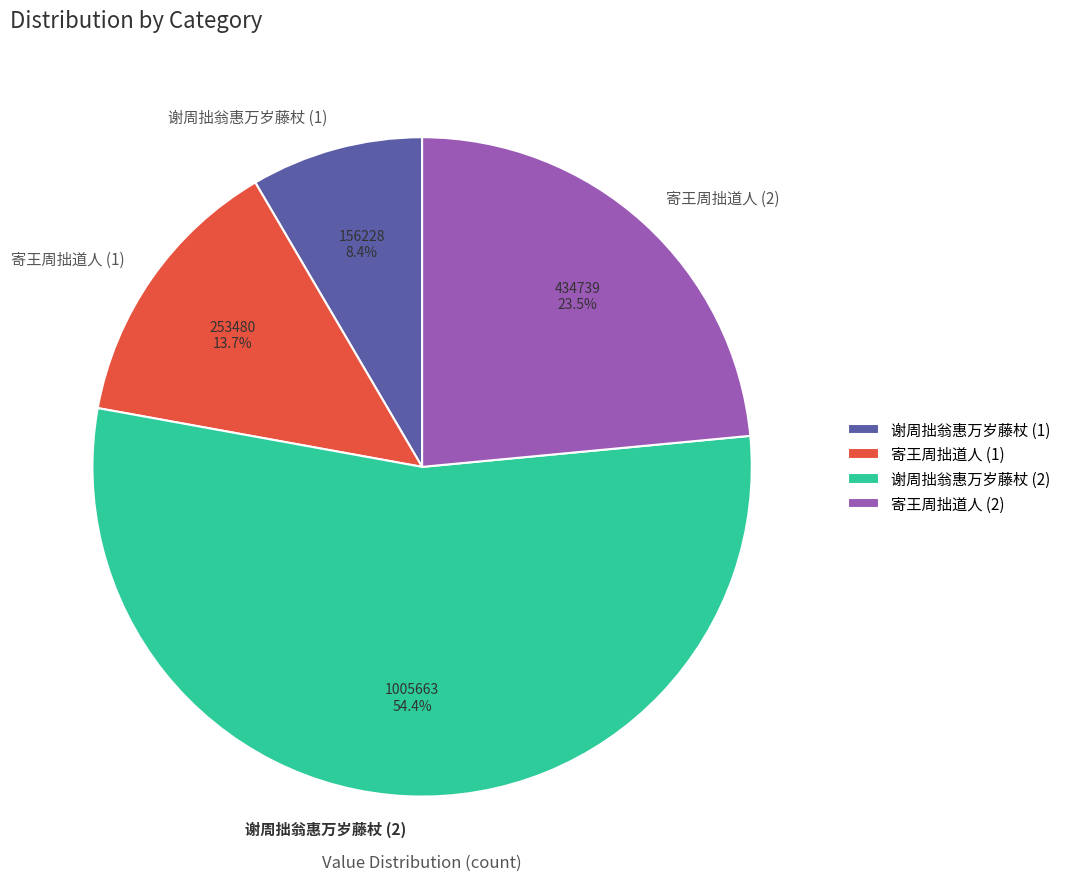

Which category has the biggest portion of the pie?

谢周拙翁惠万岁藤杖 (2)